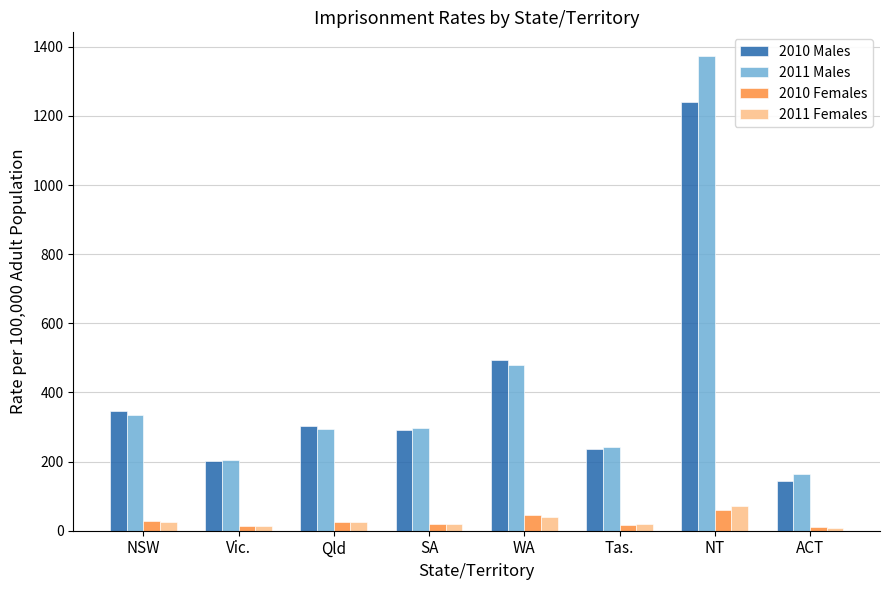

What is the highest value of the 2010 Females series?

61.1